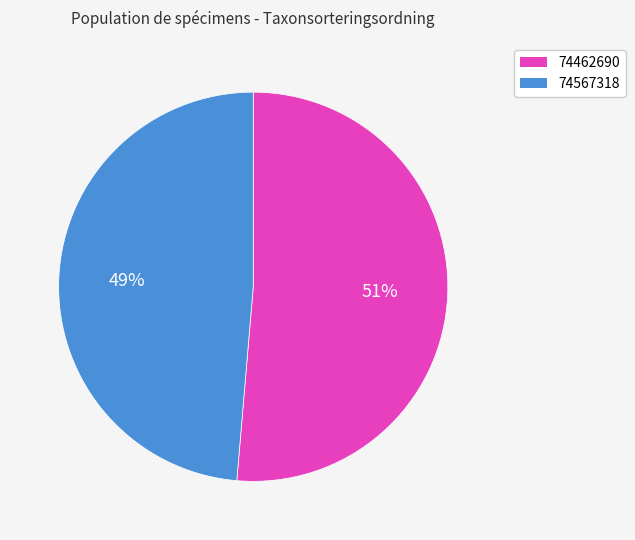

Is there any slice that represents more than half of the pie?

Yes